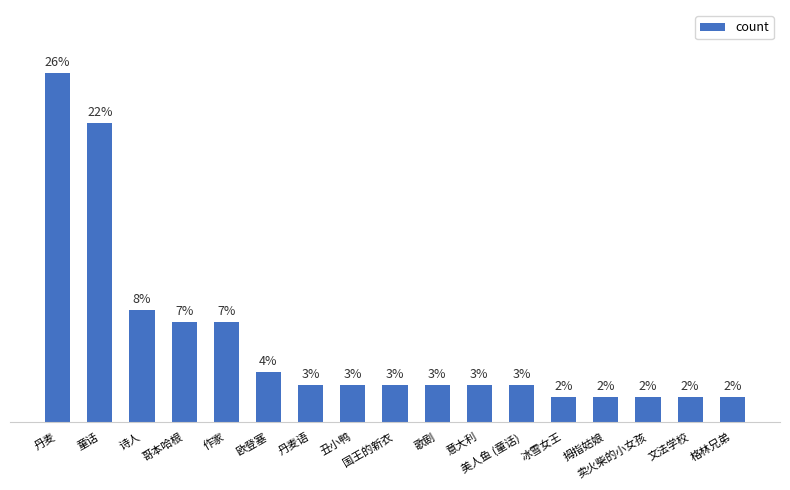

Are the bars horizontal?

No